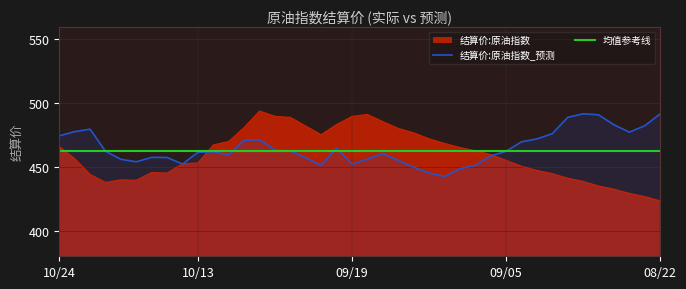

Does the chart have visible grid lines?

Yes